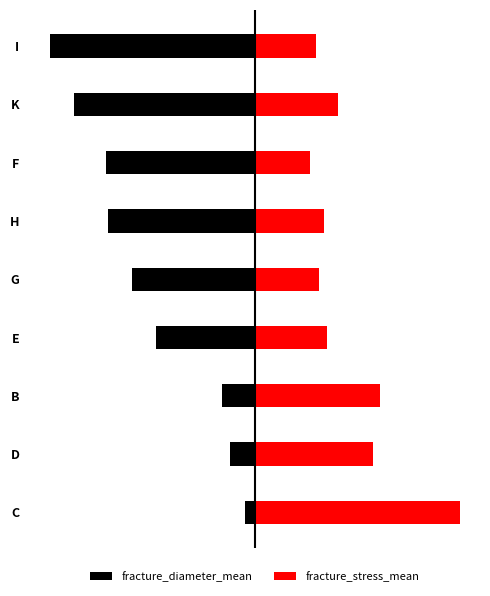

The value of fracture_stress_mean at G is 3.2. True or false?

False